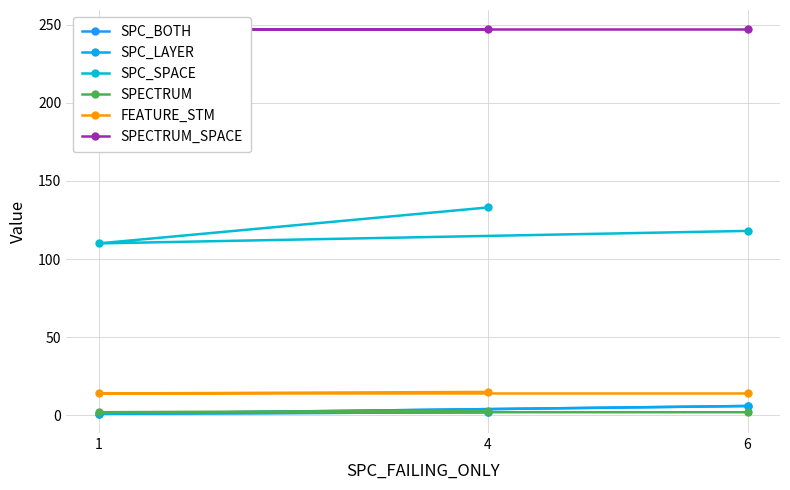

Rank the series by their maximum value, from highest to lowest.

SPECTRUM_SPACE, SPC_SPACE, FEATURE_STM, SPC_BOTH, SPC_LAYER, SPECTRUM